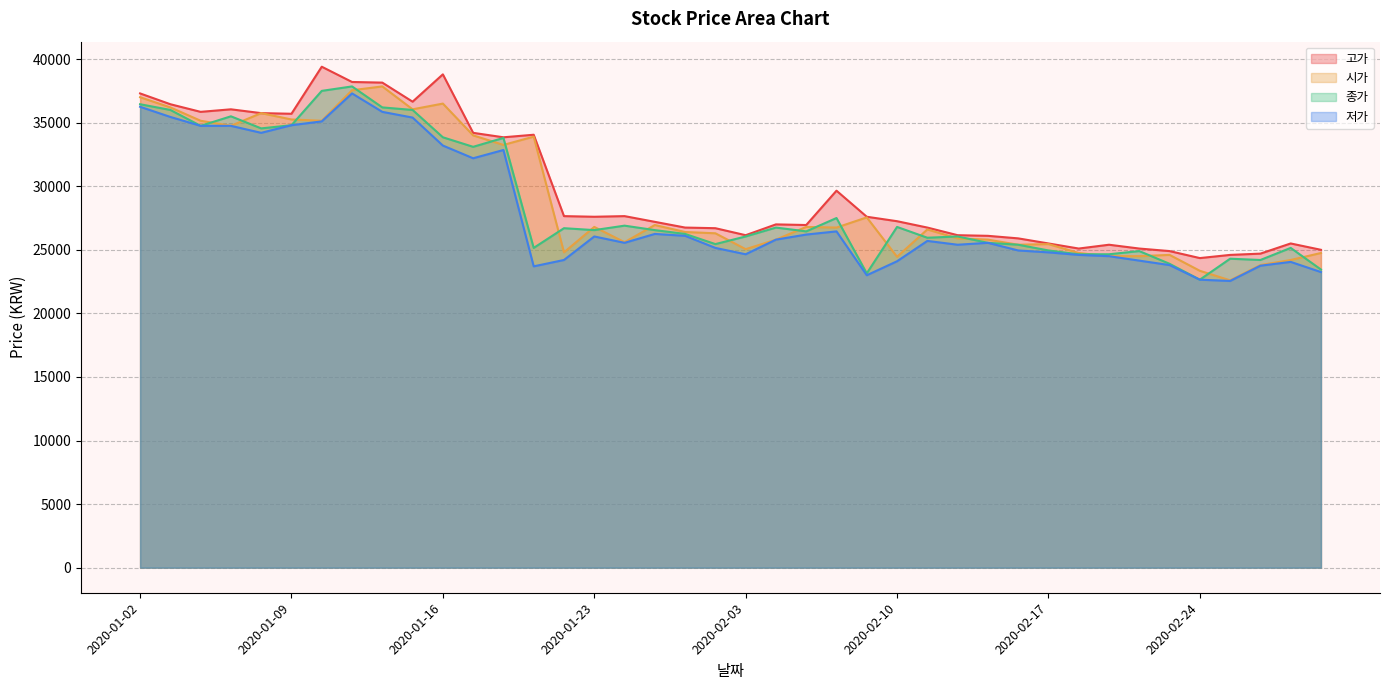

At how many categories does at least one series exceed 30745?

14